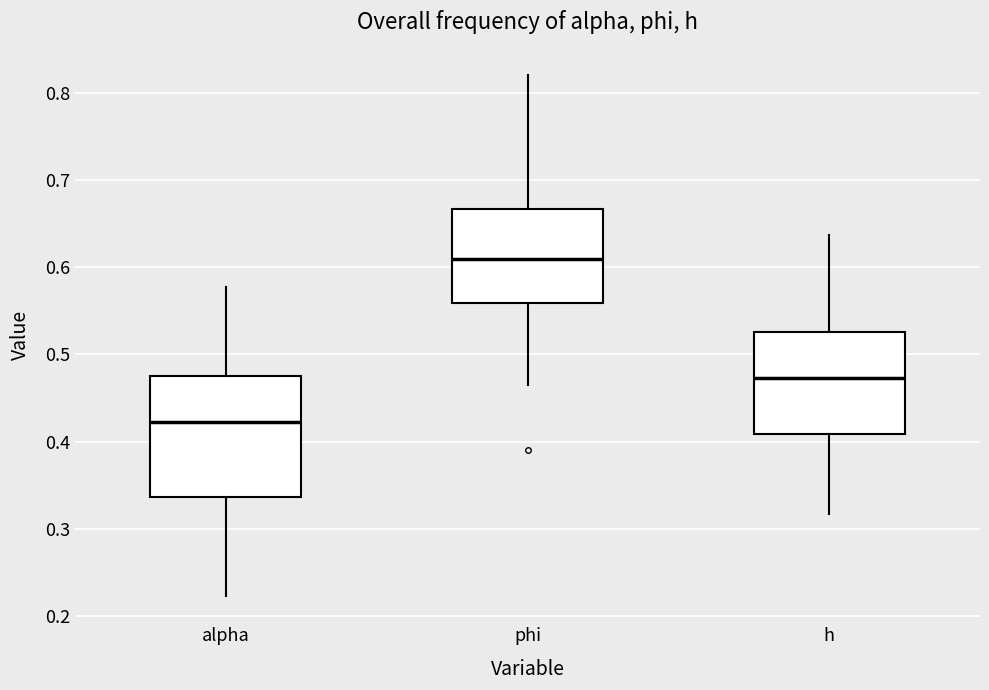

Where does the lower whisker of the box for h end on the y-axis? The values are not printed on the chart, so give them approximately, as read against the axis.

0.32